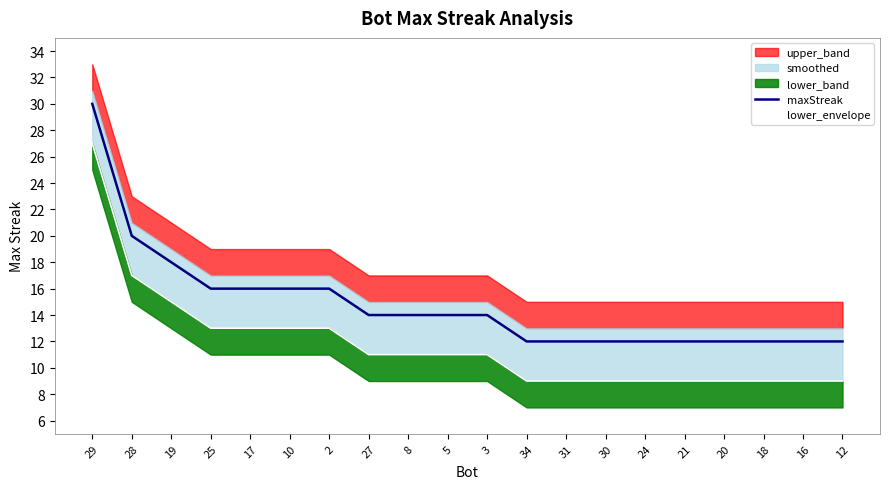

True or false: maxStreak and lower_envelope intersect in this chart.

False